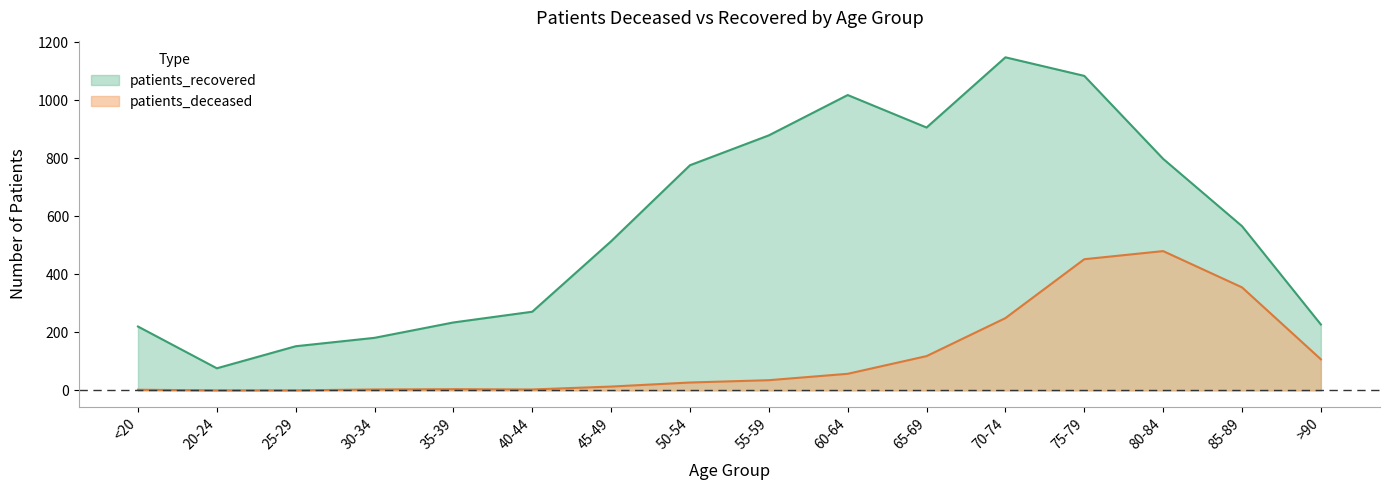

How many interior local valleys does the patients_recovered series have?

2